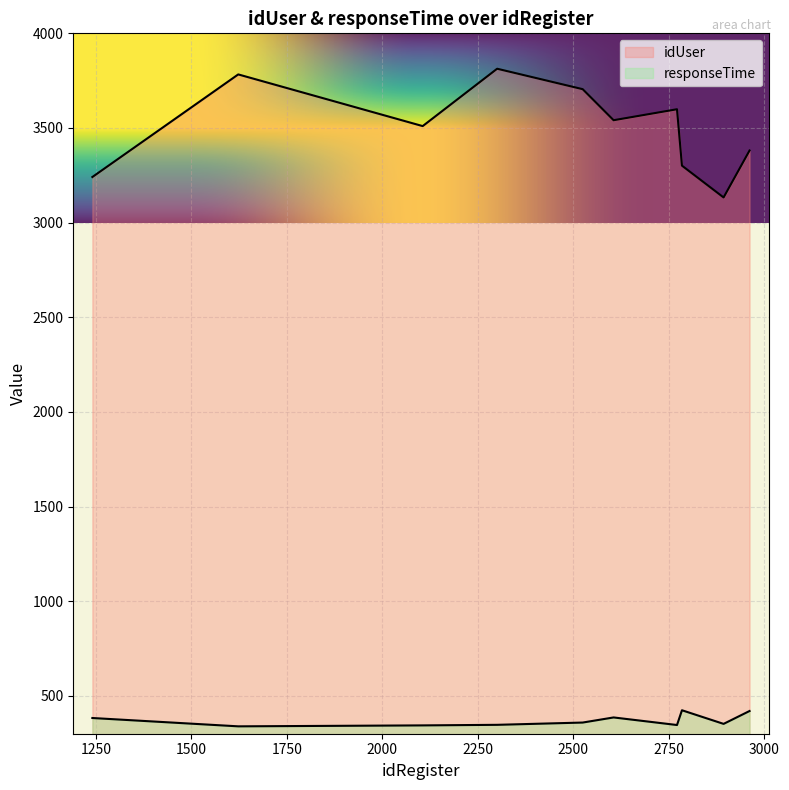

What are all the series names shown in the legend?

idUser, responseTime